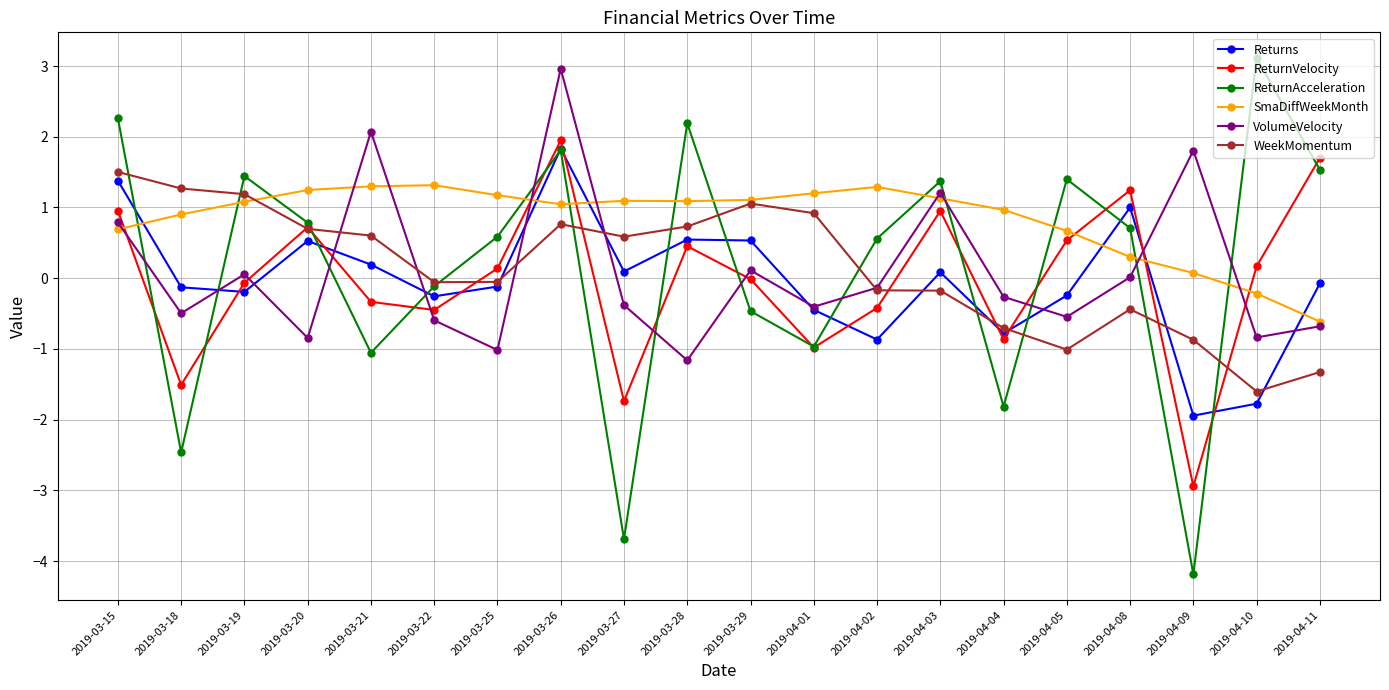

Rank the series at 2019-03-27 from highest to lowest value.

SmaDiffWeekMonth, WeekMomentum, Returns, VolumeVelocity, ReturnVelocity, ReturnAcceleration